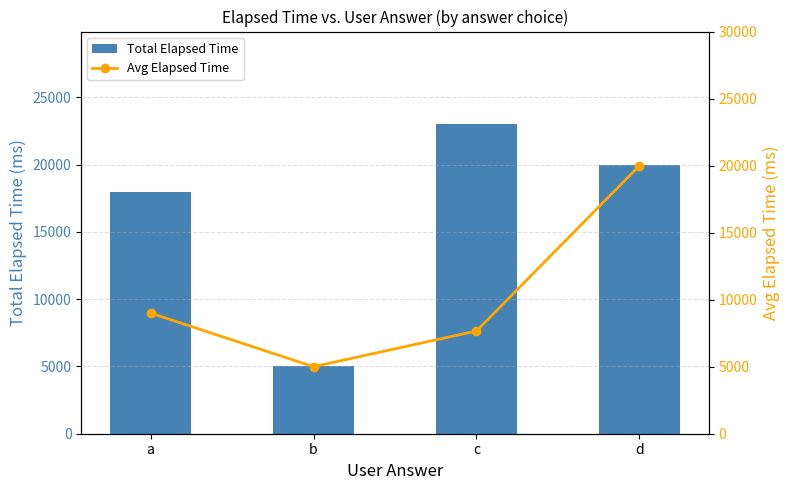

Rank the series at a from highest to lowest value.

Total Elapsed Time, Avg Elapsed Time